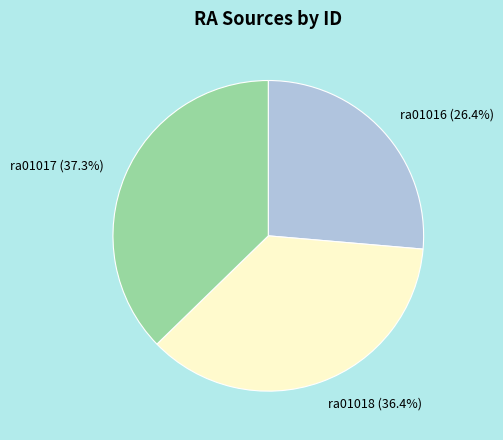

To the nearest percent, what is the difference between the largest and smallest slice percentages?

11%